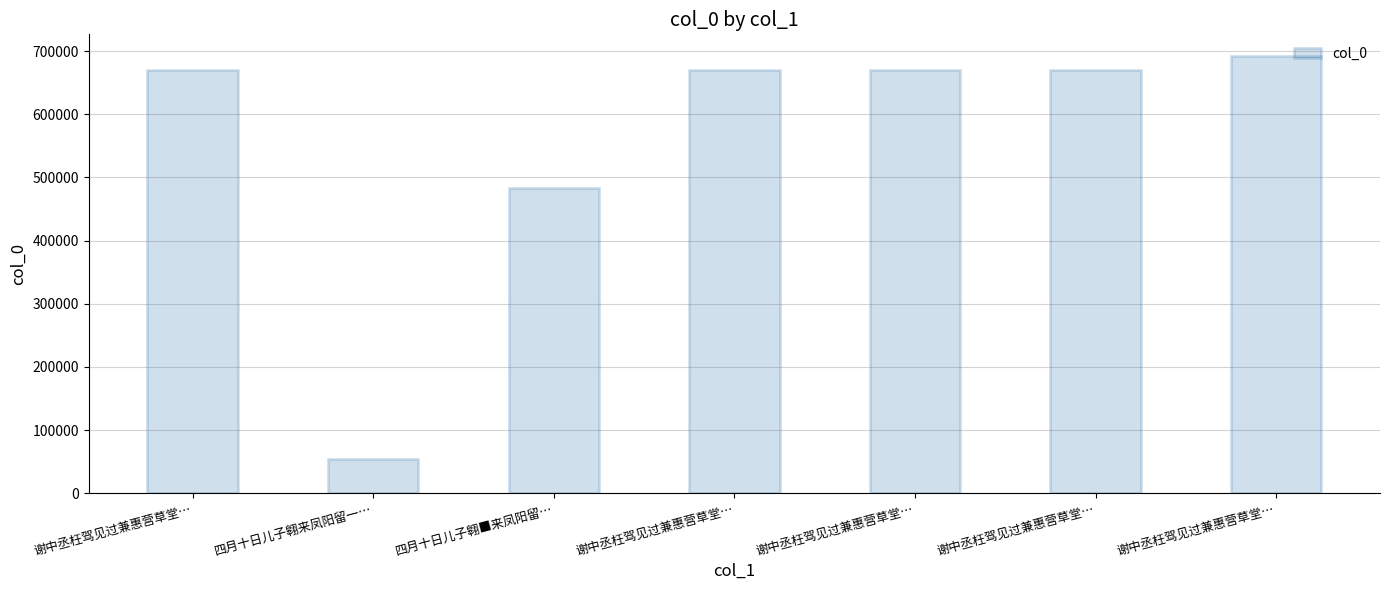

How many categories are shown in the chart?

7